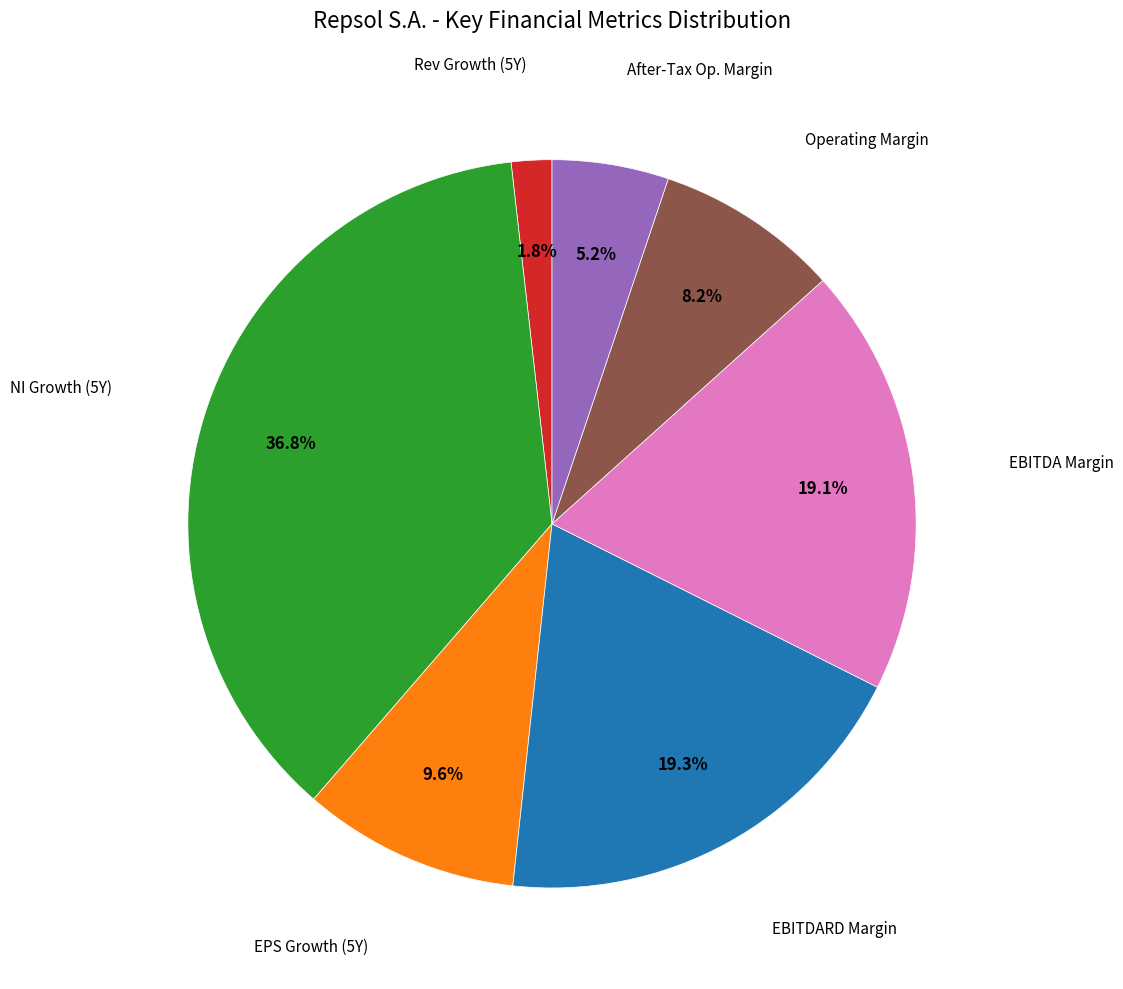

How many segments does this pie chart have?

7